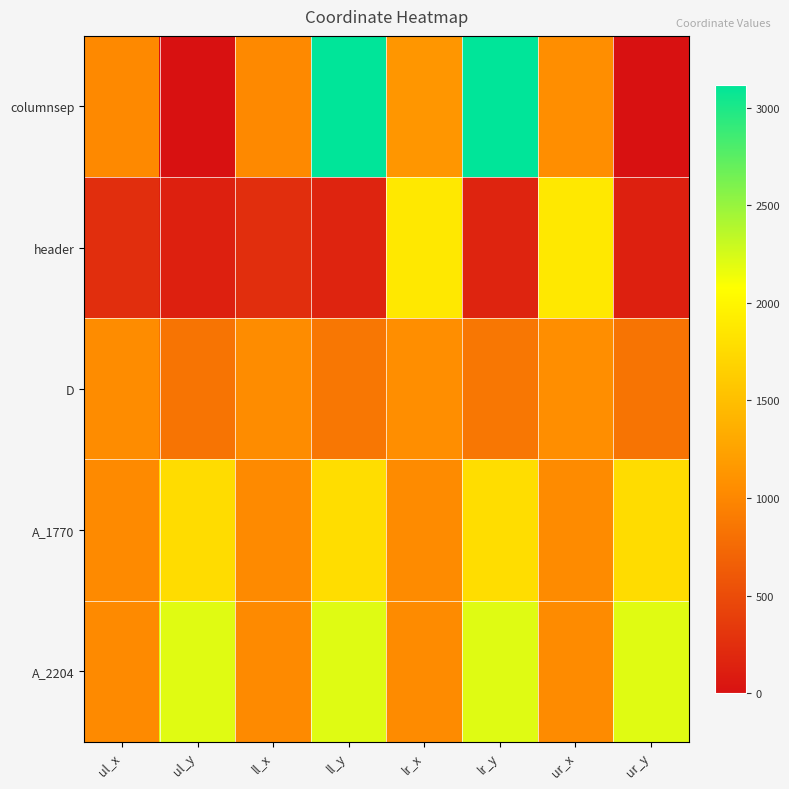

How many distinct data groups are displayed?

5